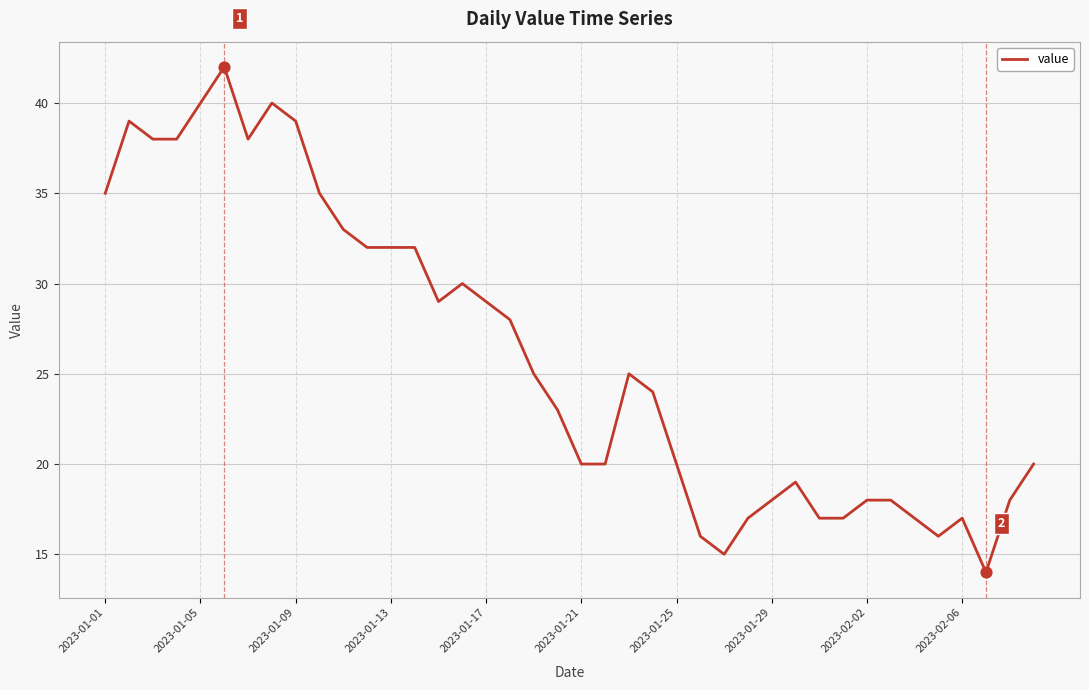

What is the greatest value displayed?

42